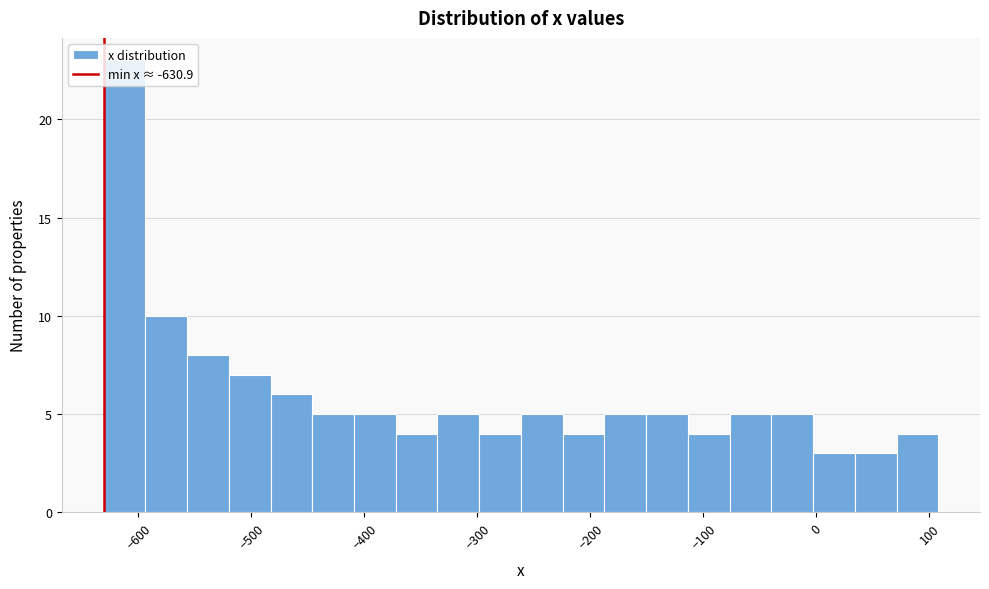

Around what value on the x-axis is the tallest bar? Give the approximate position of its centre, as read against the axis.

-610